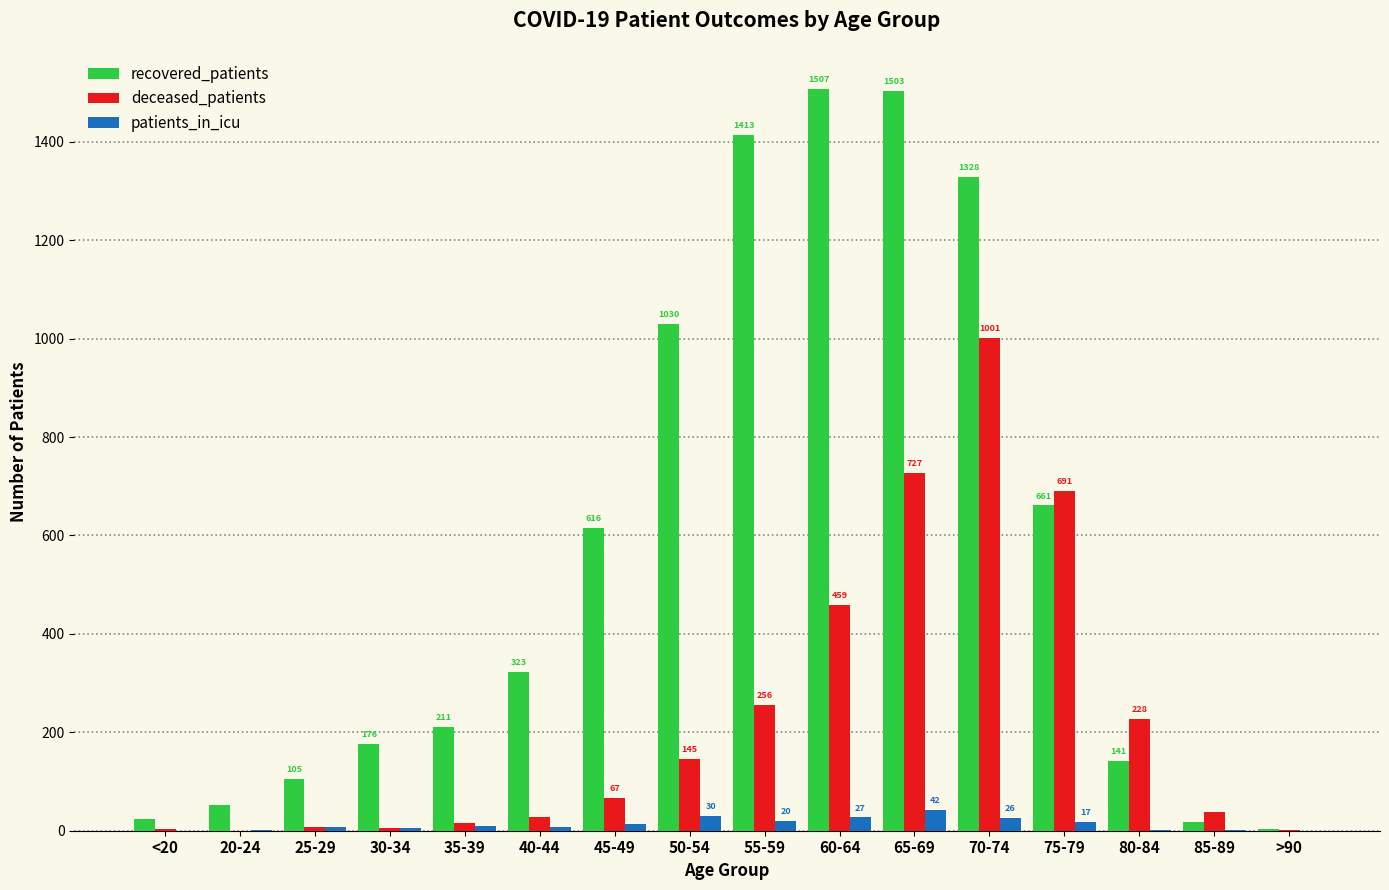

Reading right to left, transcribe all the data shown in this chart.

recovered_patients: >90=3	85-89=18	80-84=141	75-79=661	70-74=1328	65-69=1503	60-64=1507	55-59=1413	50-54=1030	45-49=616	40-44=323	35-39=211	30-34=176	25-29=105	20-24=53	<20=23
deceased_patients: >90=2	85-89=38	80-84=228	75-79=691	70-74=1001	65-69=727	60-64=459	55-59=256	50-54=145	45-49=67	40-44=27	35-39=15	30-34=6	25-29=7	20-24=0	<20=3
patients_in_icu: >90=0	85-89=1	80-84=1	75-79=17	70-74=26	65-69=42	60-64=27	55-59=20	50-54=30	45-49=14	40-44=8	35-39=9	30-34=6	25-29=7	20-24=1	<20=0